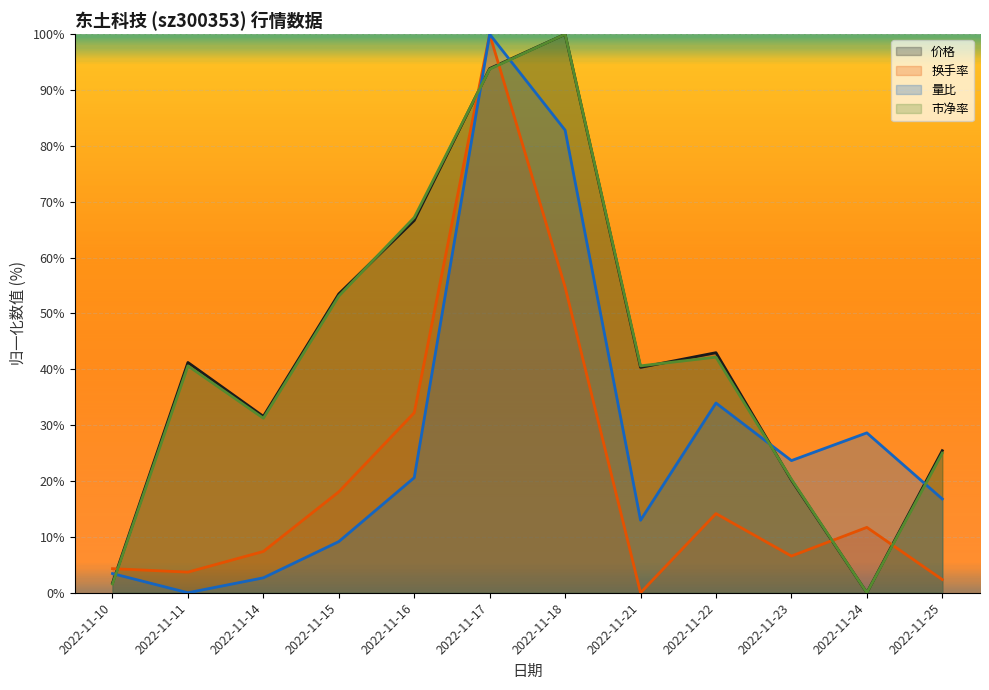

In 量比, how many points are lower than both neighbors (excluding endpoints)?

3